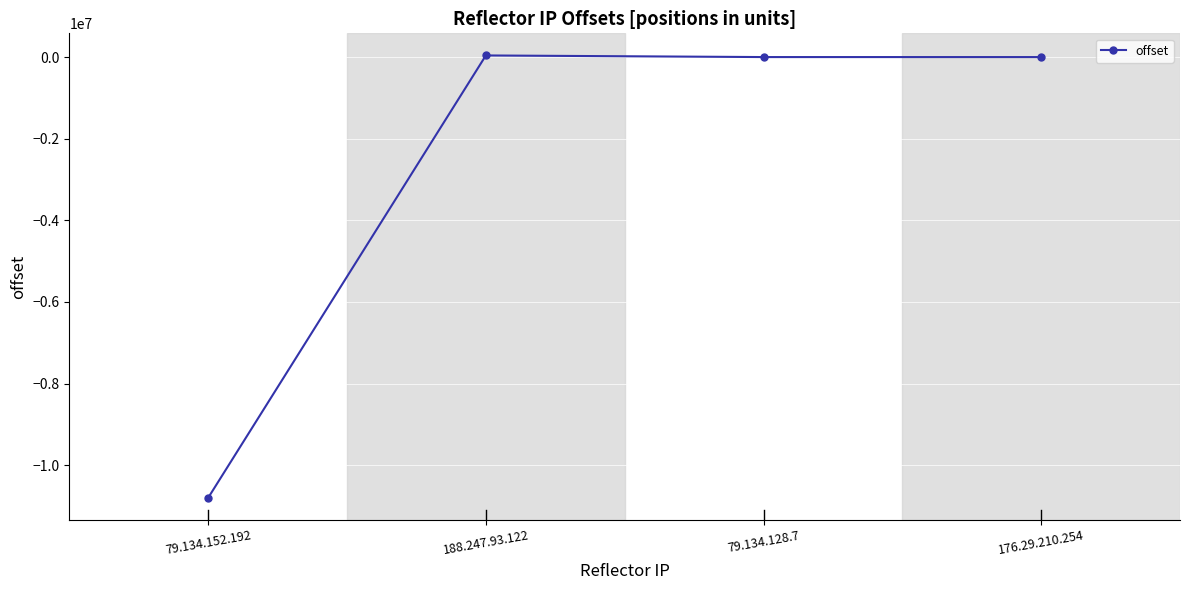

Is it true that the value at 79.134.152.192 is -17391747?

False